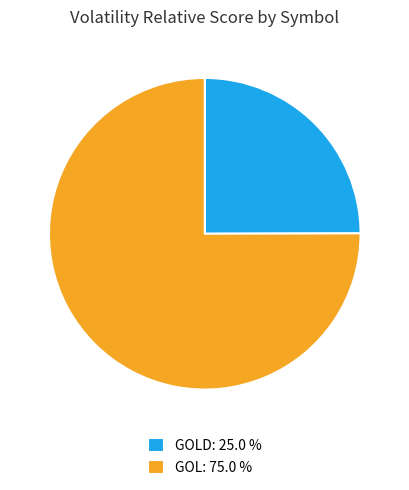

Which has a higher value, GOL: 75.0 % or GOLD: 25.0 %?

GOL: 75.0 %